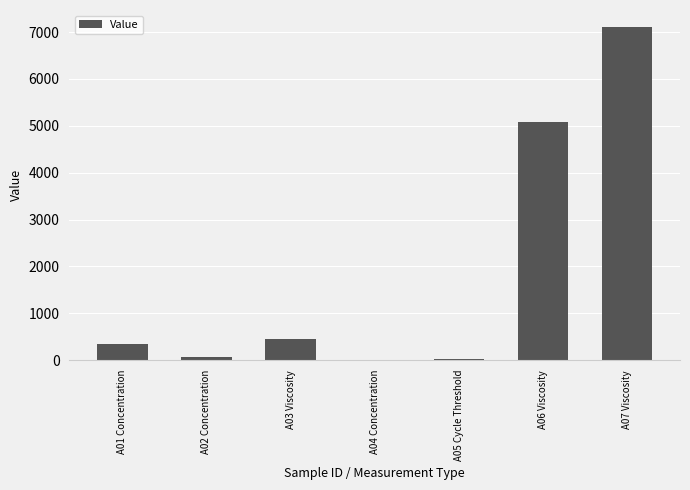

How many categories are shown in the chart?

7